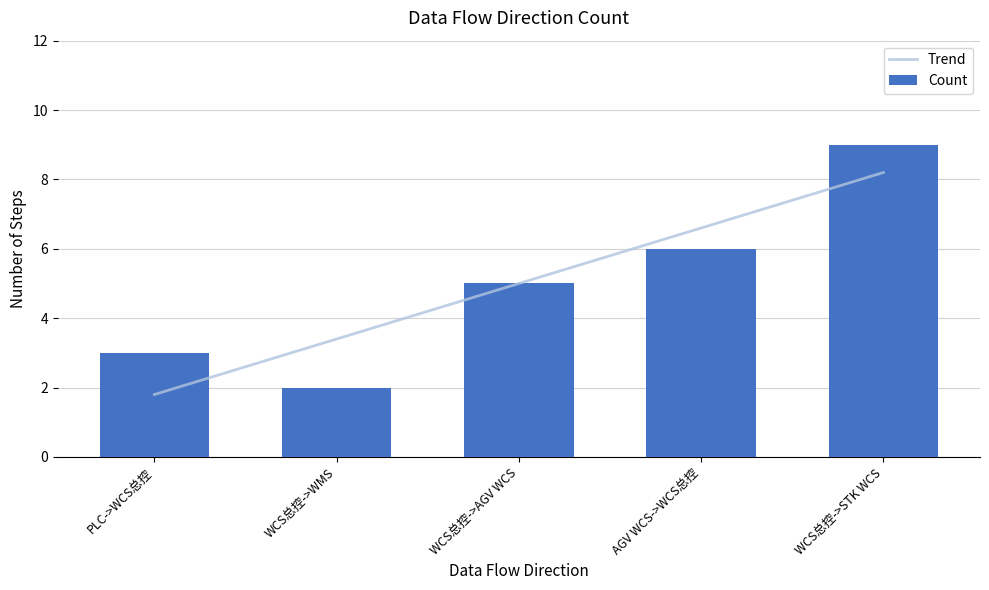

What is the change in value from PLC->WCS总控 to WCS总控->STK WCS?

+6